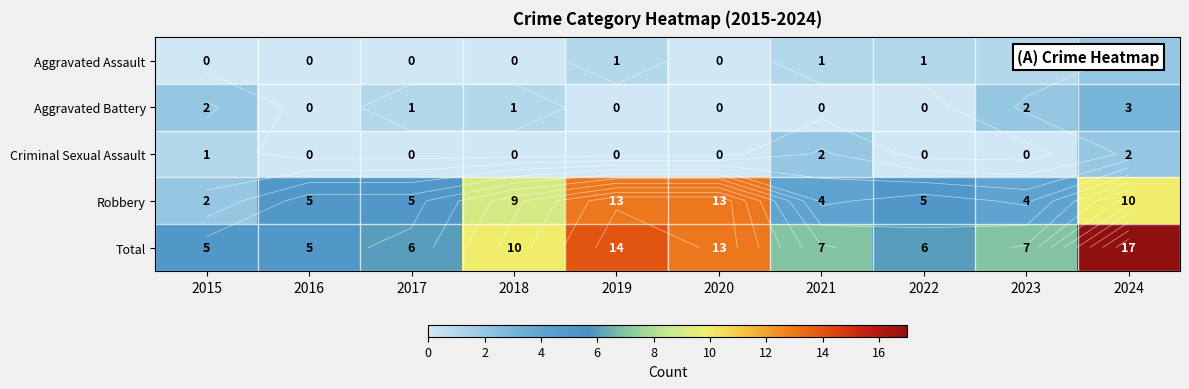

What is the total value across all series at 2017?

12